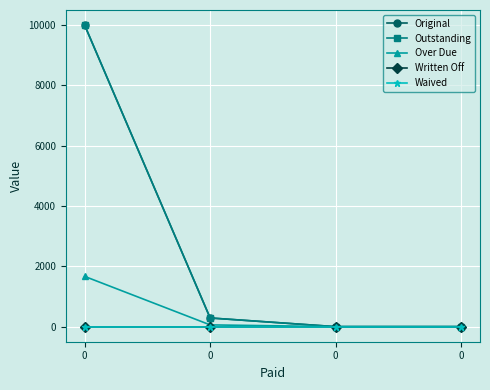

What is the total value across all series at 0?

21666.7